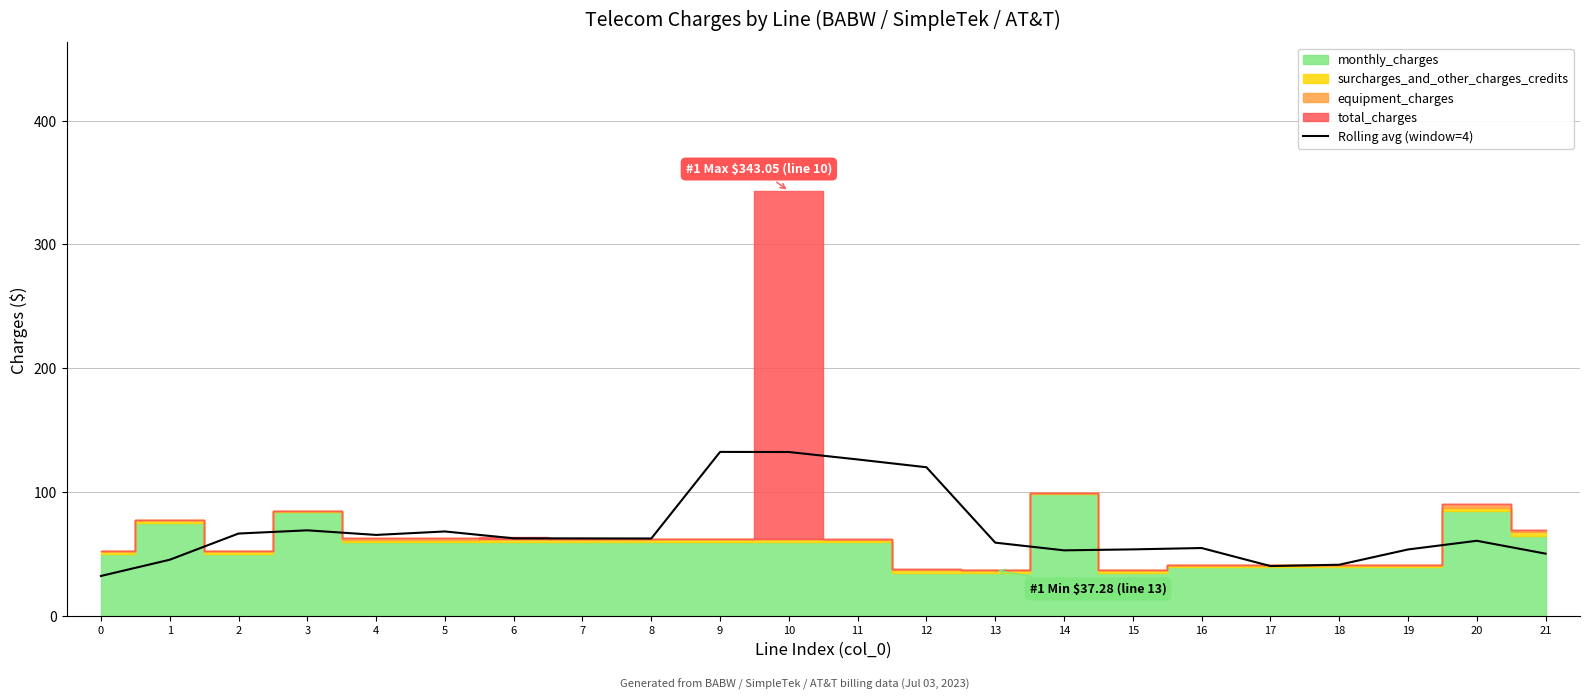

Does the chart display data point markers on the line(s)?

No